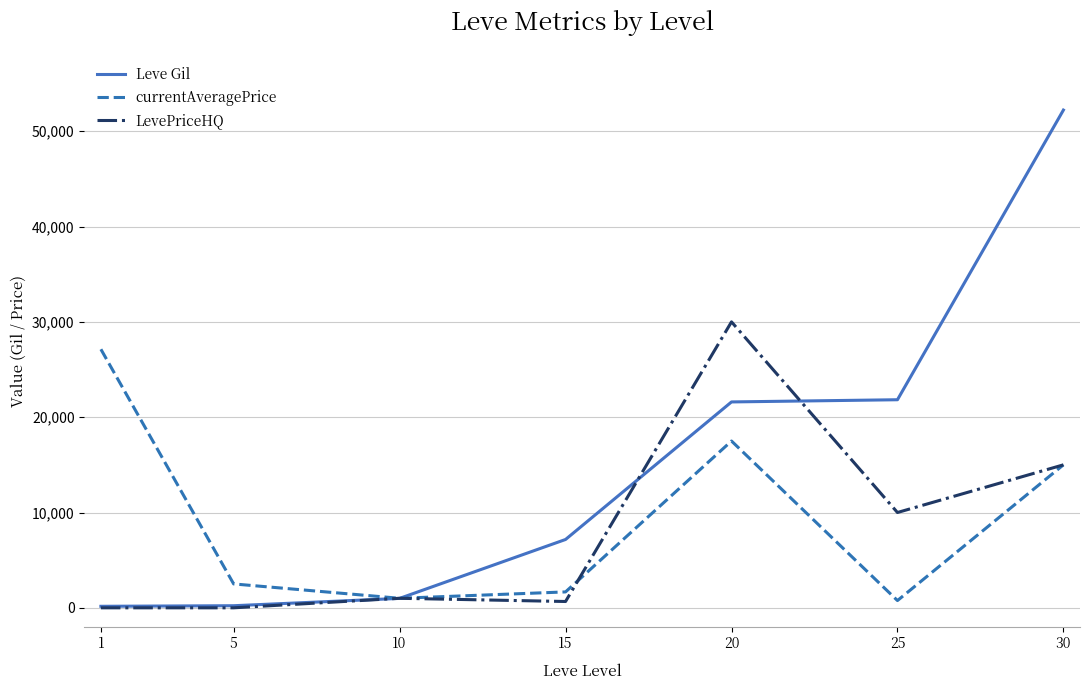

What is the greatest value displayed?

52220.0